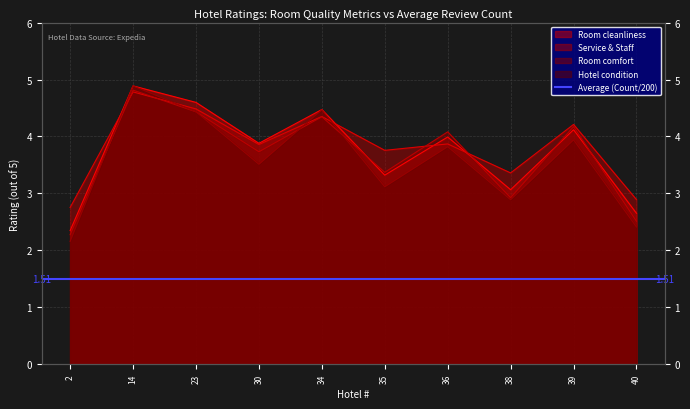

Which category has the lowest value in the Service & Staff series?

2